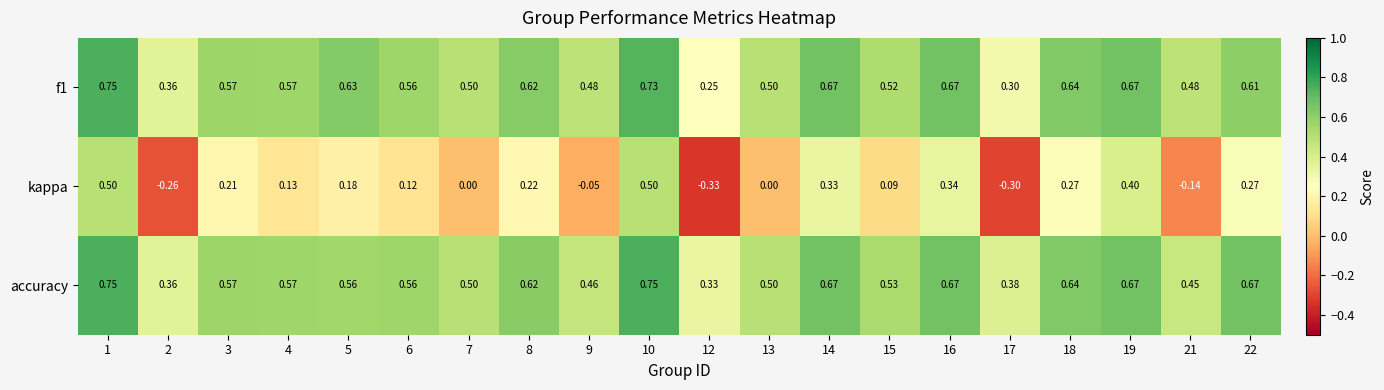

Which series has the largest total across all categories?

accuracy